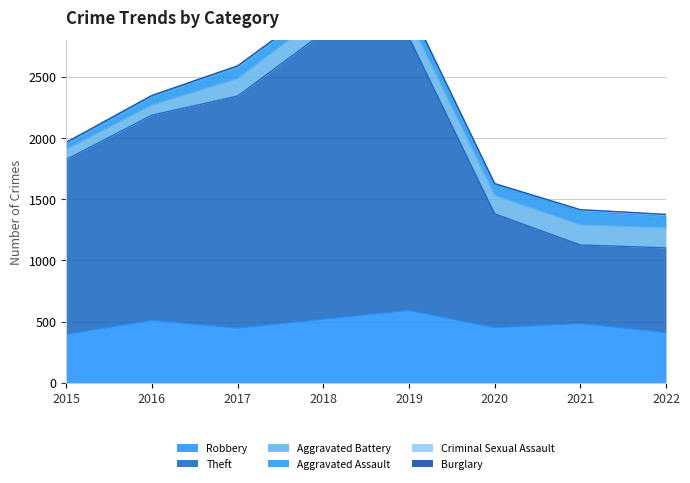

How many interior local valleys does the Aggravated Battery series have?

1